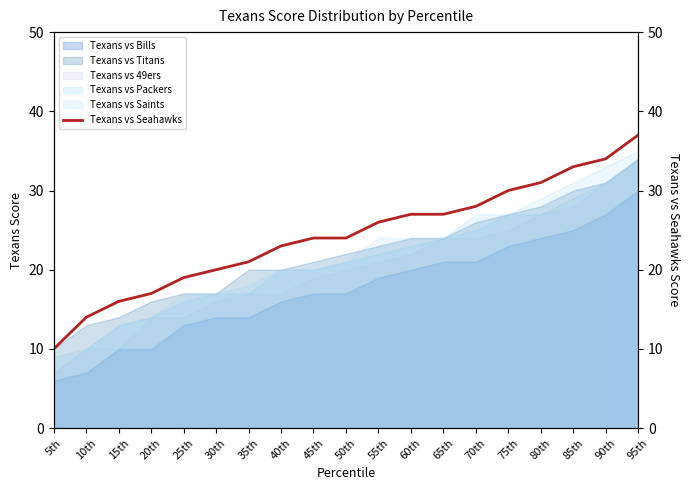

The chart shows a value of 6 at 50th. True or false?

False